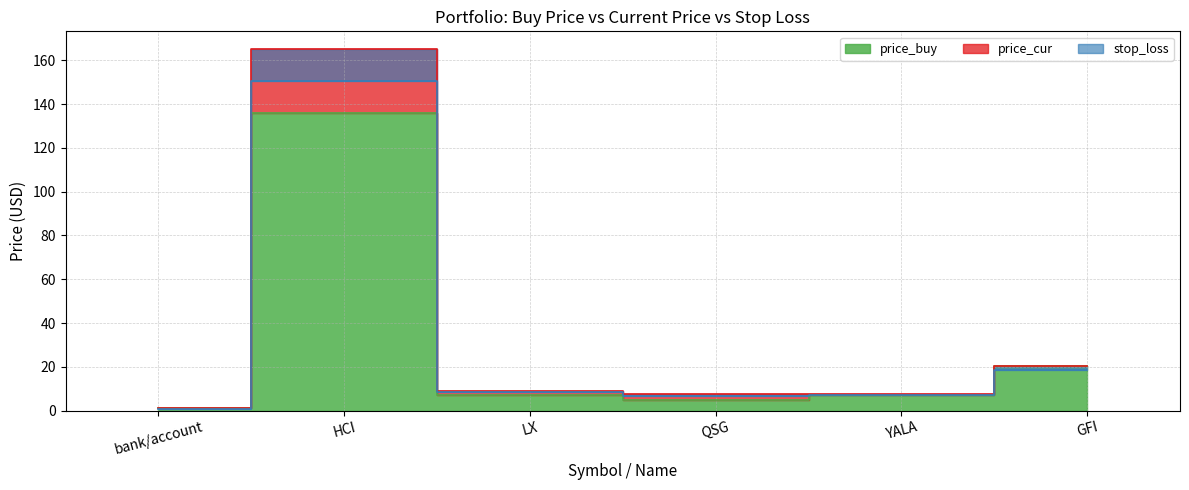

Reading left to right, what are all the values shown in this chart?

price_buy: bank/account=1.0	HCI=135.8	LX=7.1	QSG=4.8	YALA=7.3	GFI=20.5
price_cur: bank/account=1.0	HCI=164.9	LX=8.9	QSG=7.5	YALA=7.8	GFI=20.2
stop_loss: bank/account=0.9	HCI=150.4	LX=8.3	QSG=6.8	YALA=7.1	GFI=18.7